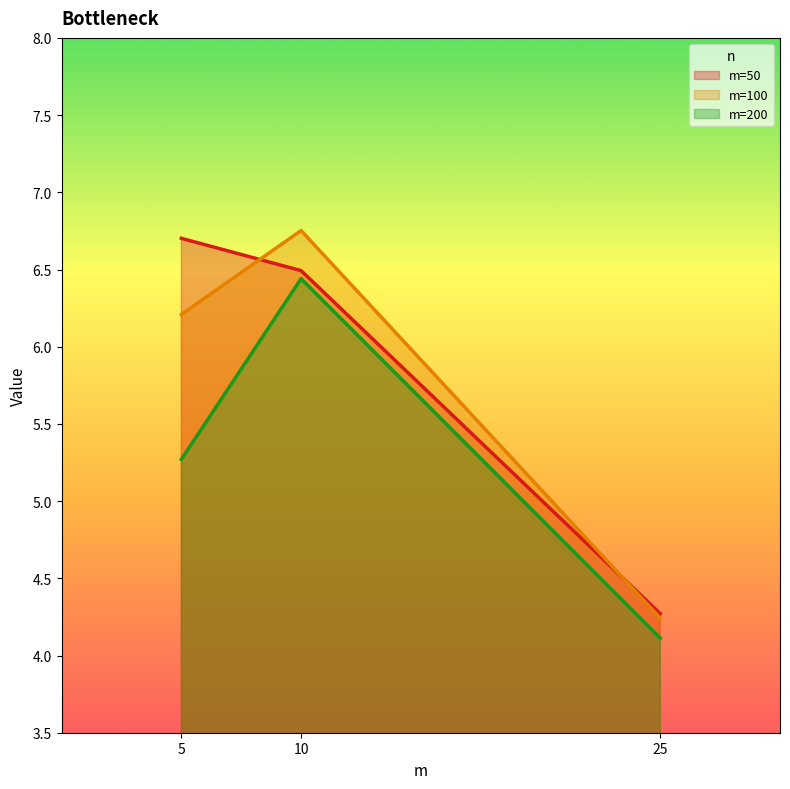

Which has a higher value, 10 or 5?

5